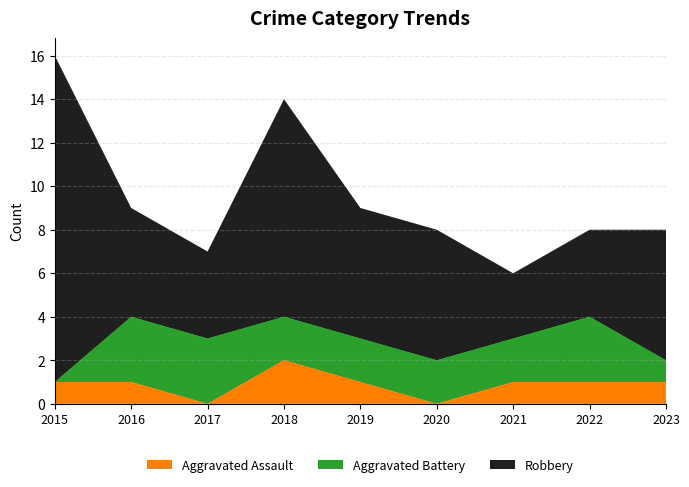

Reading left to right, extract all data points from this chart.

Aggravated Assault: 1	1	0	2	1	0	1	1	1
Aggravated Battery: 0	3	3	2	2	2	2	3	1
Robbery: 15	5	4	10	6	6	3	4	6